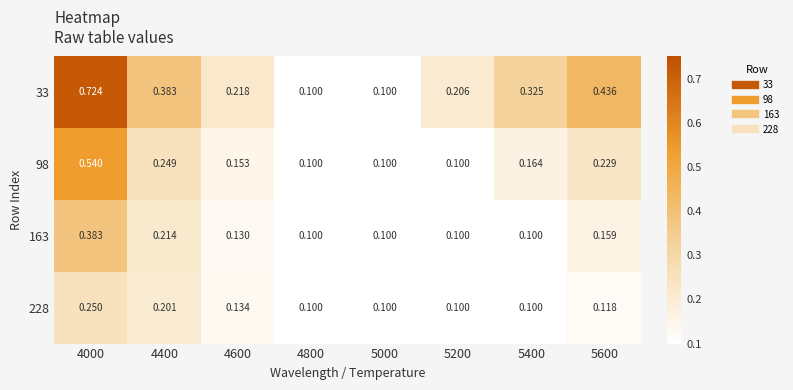

Reading left to right, list all the values displayed in this chart.

33: 4000=0.7	4400=0.4	4600=0.2	4800=0.1	5000=0.1	5200=0.2	5400=0.3	5600=0.4
98: 4000=0.5	4400=0.2	4600=0.2	4800=0.1	5000=0.1	5200=0.1	5400=0.2	5600=0.2
163: 4000=0.4	4400=0.2	4600=0.1	4800=0.1	5000=0.1	5200=0.1	5400=0.1	5600=0.2
228: 4000=0.2	4400=0.2	4600=0.1	4800=0.1	5000=0.1	5200=0.1	5400=0.1	5600=0.1